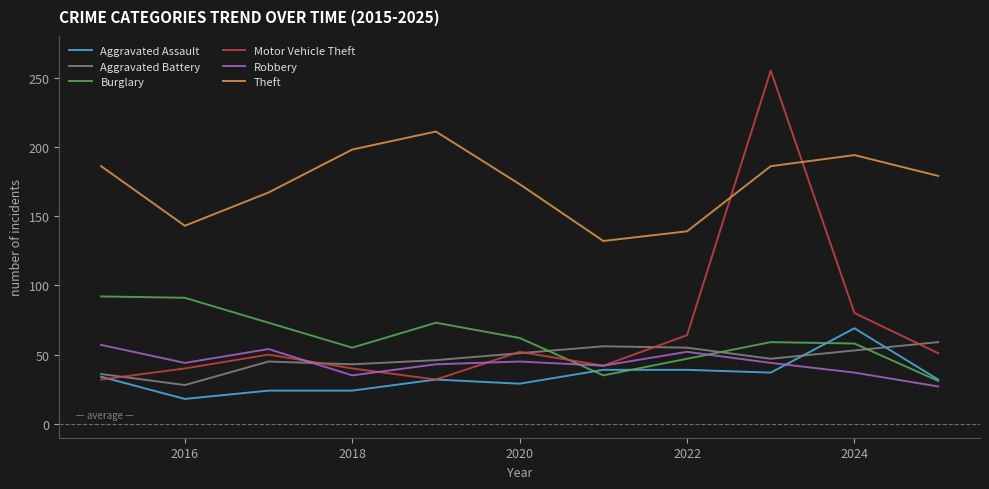

In Robbery, how many points are higher than both neighbors (excluding endpoints)?

3